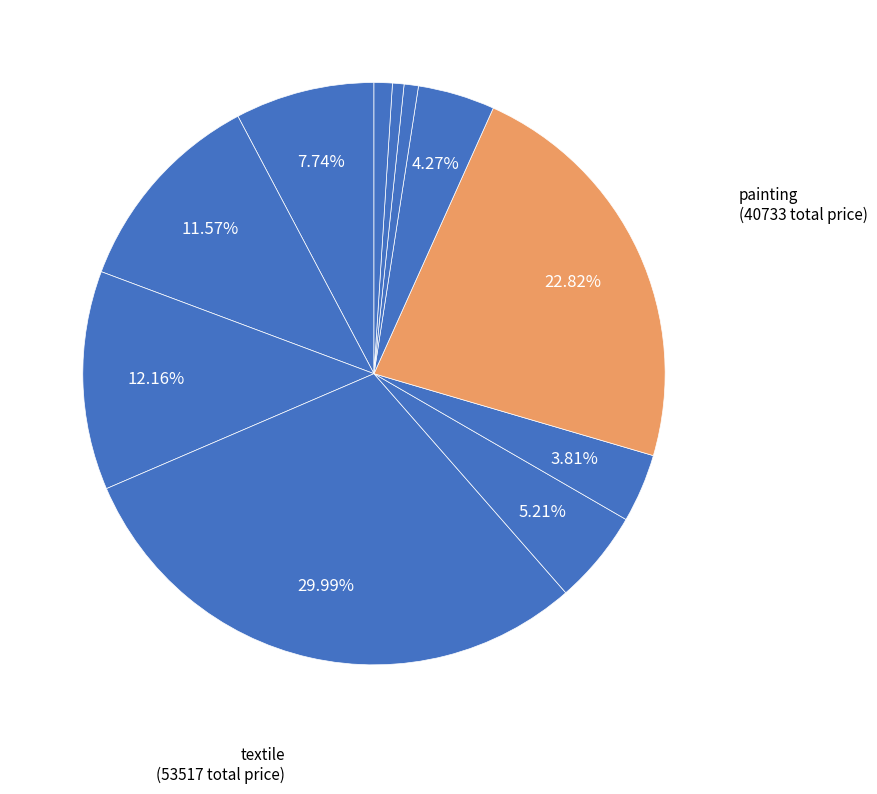

How many segments does this pie chart have?

11